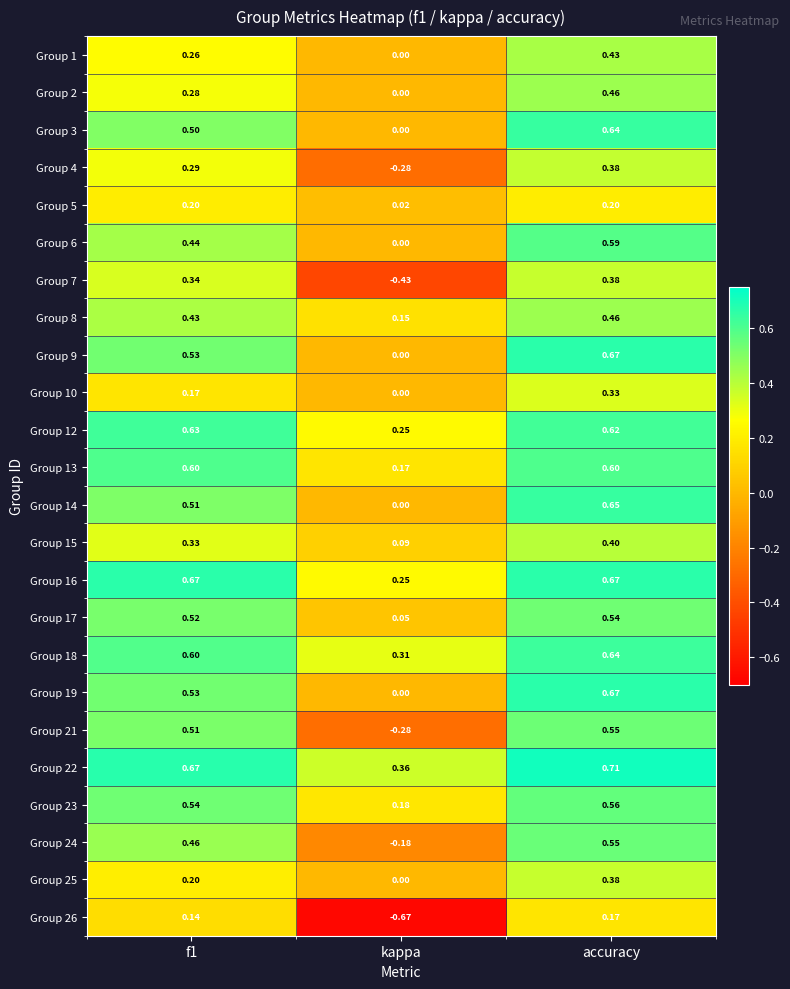

At how many categories does at least one series exceed 0?

3